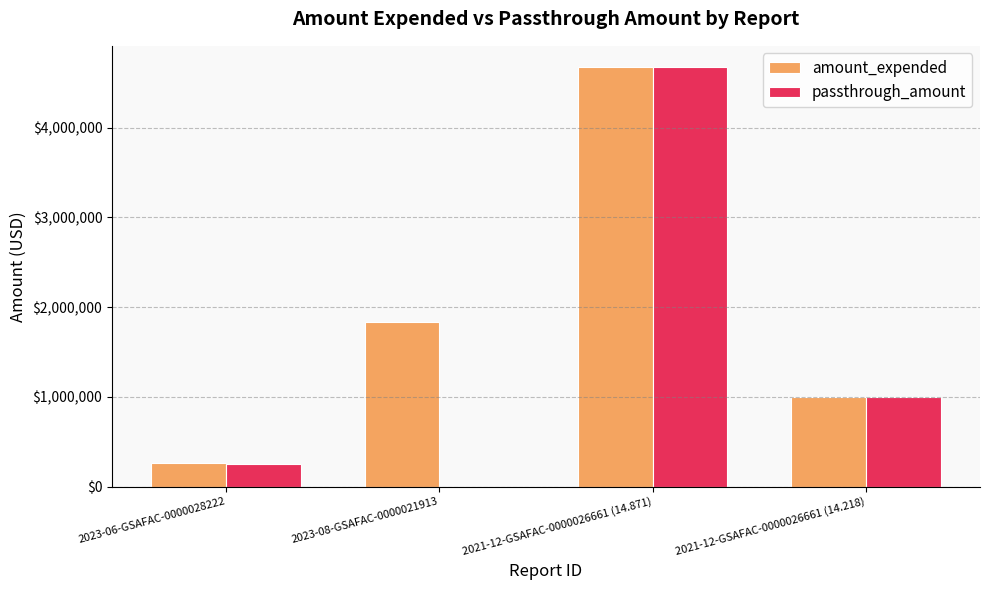

How many data points does each series have?

4